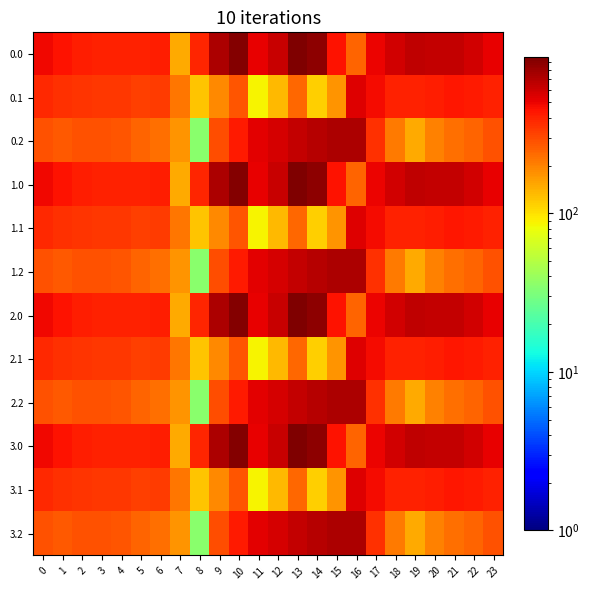

What is the minimum value shown in the chart?

35.3